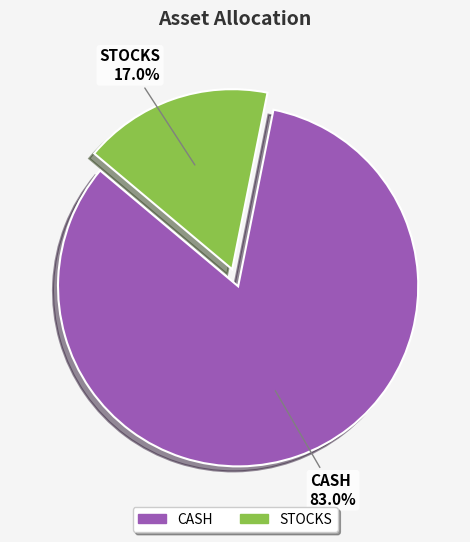

Is there any slice that represents more than half of the pie?

Yes